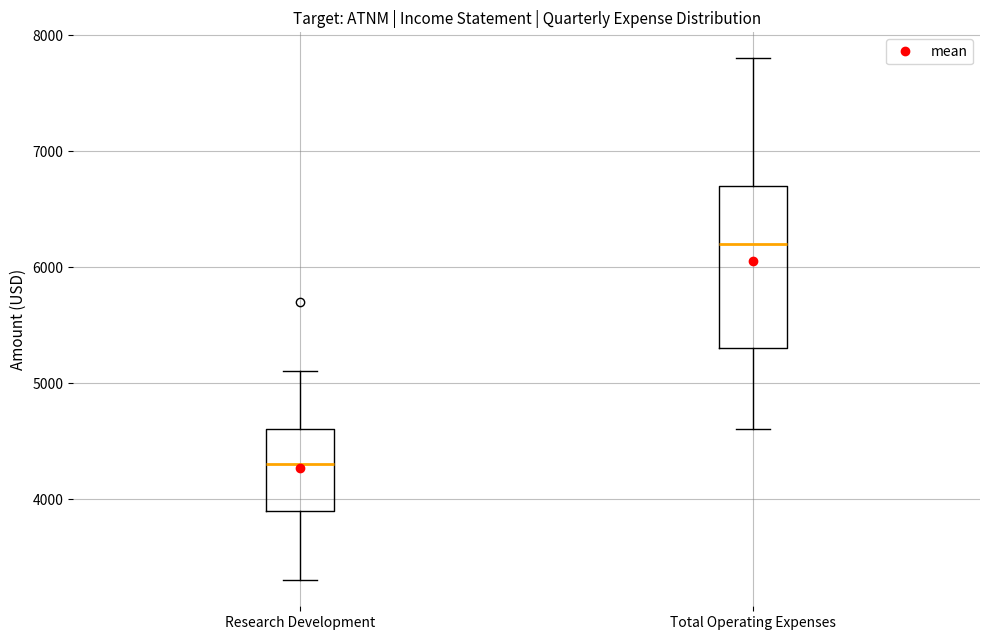

Reading left to right, read every box against the y-axis: the position of its median line, the range the box covers, and the ends of its whiskers. The values are not printed on the chart, so give them approximately, as read against the axis.

Research Development: median 4300, box 3900 to 4600, whiskers 3300 to 5100
Total Operating Expenses: median 6200, box 5300 to 6700, whiskers 4600 to 7800